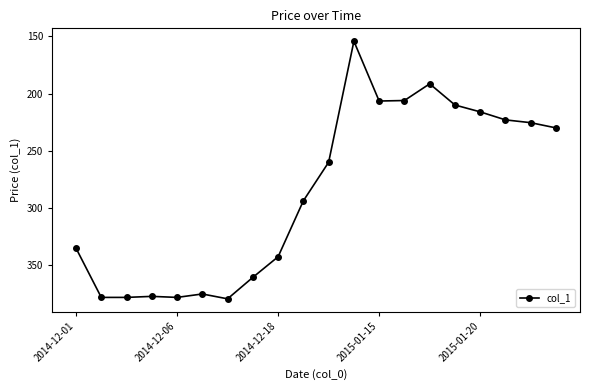

What is the value of the 1st point from the left?

335.0